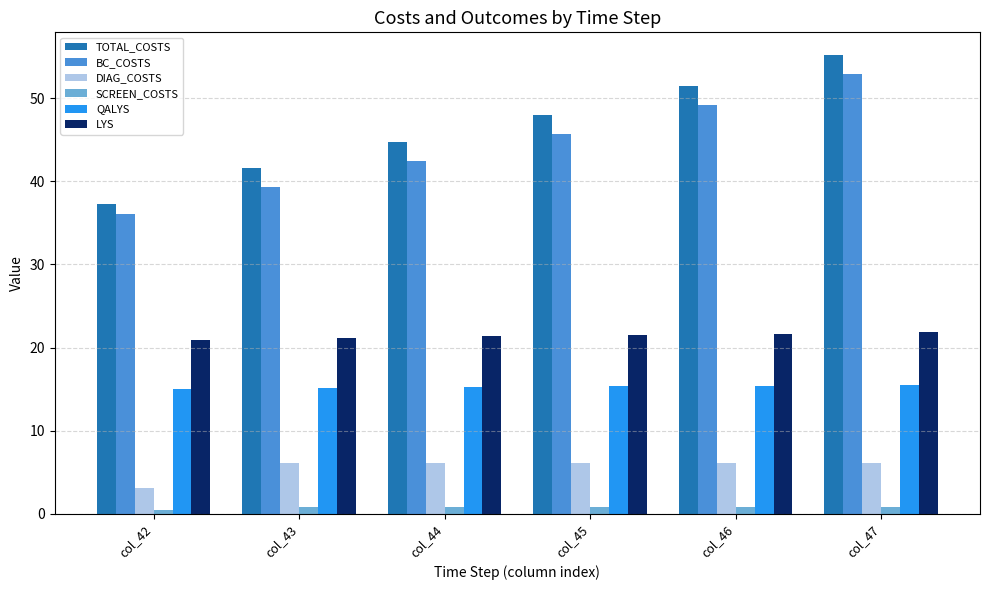

The BC_COSTS series shows 45.7 at col_45. True or false?

True